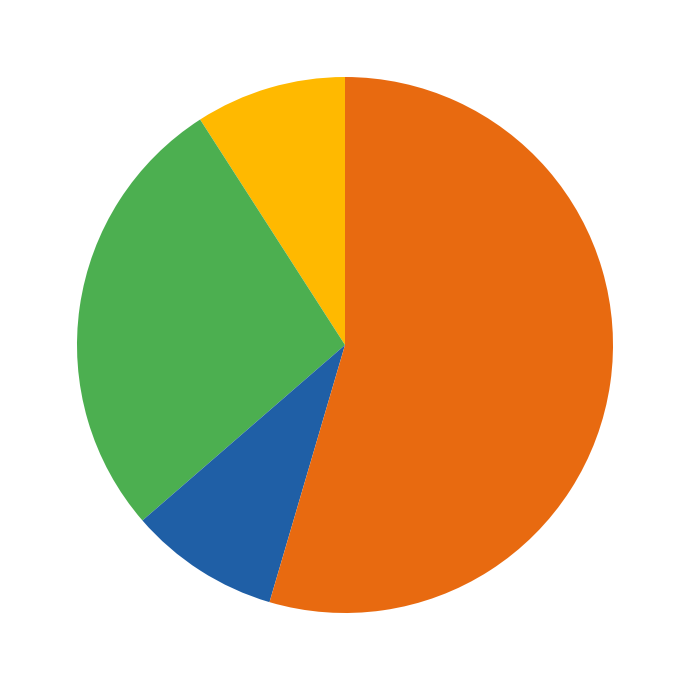

Is there any slice that represents more than half of the pie?

Yes